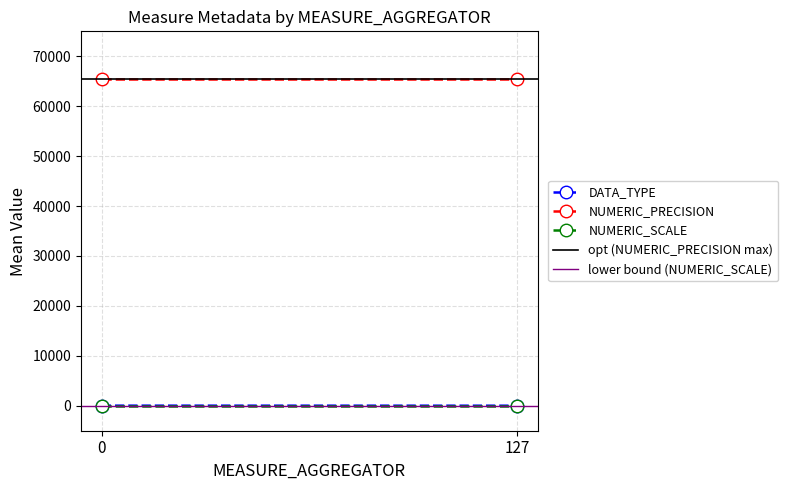

What is the highest value of the NUMERIC_PRECISION series?

65535.0